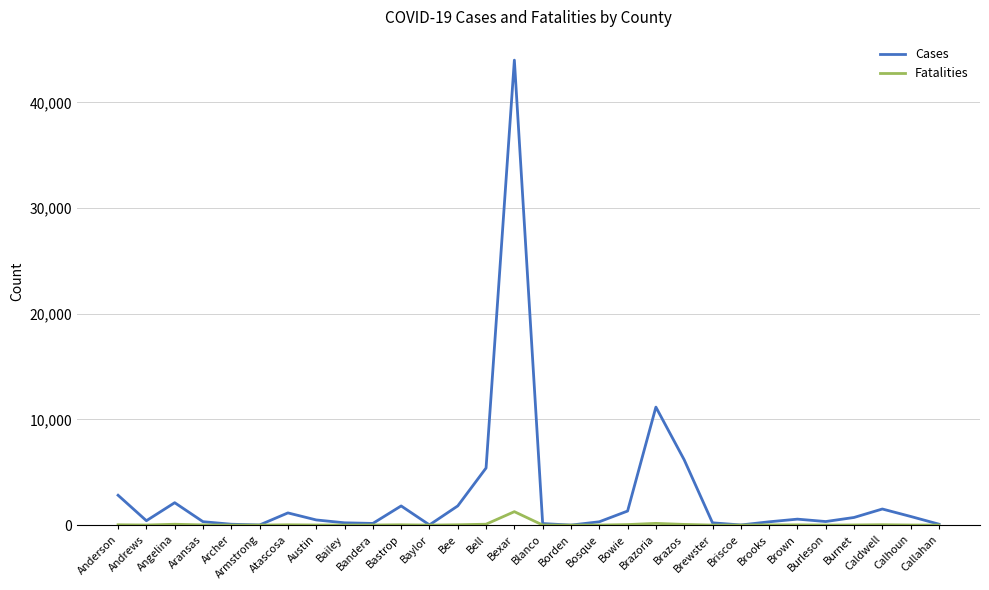

What is the approximate value of Fatalities at Atascosa, to the nearest 50?

50